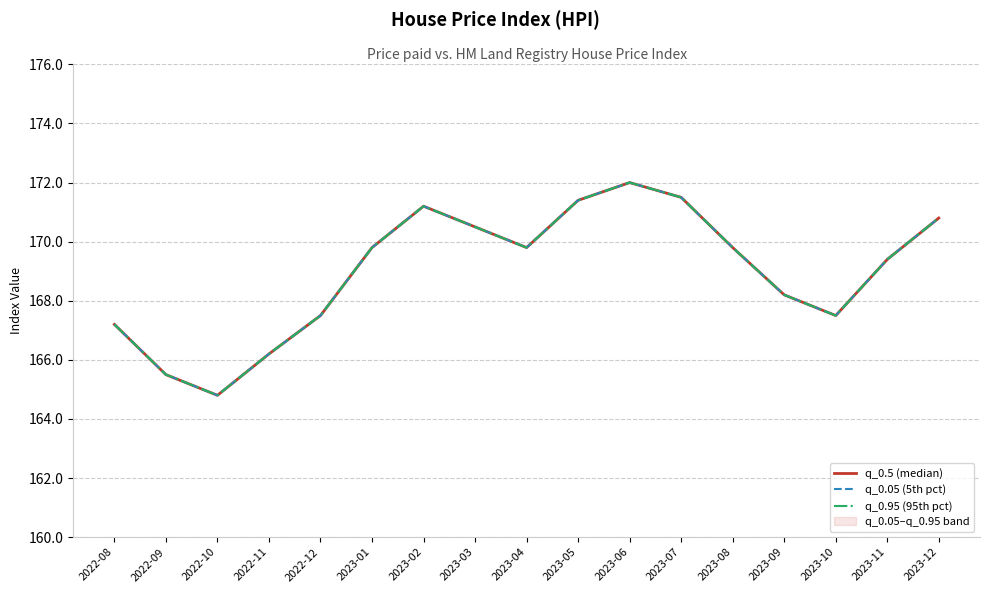

Count the number of data series in this chart.

3